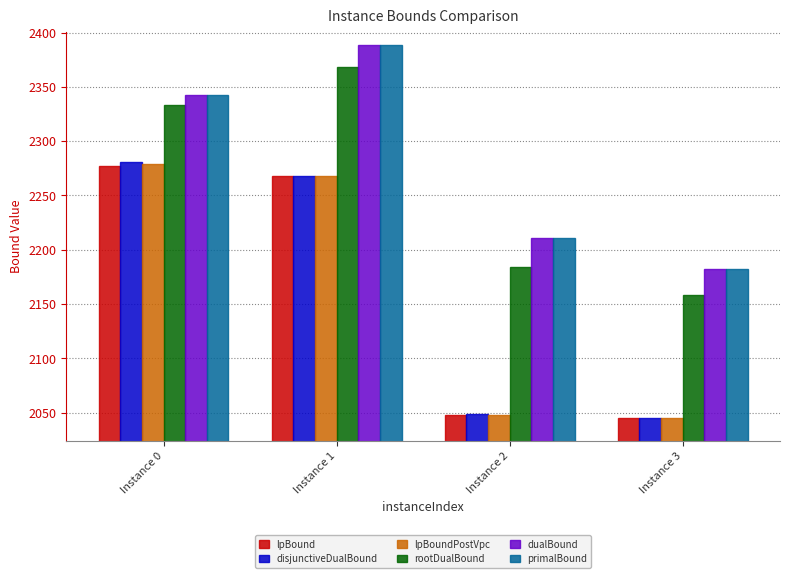

Reading left to right, transcribe all the data shown in this chart.

lpBound: 2277.1	2267.8	2048.1	2044.7
disjunctiveDualBound: 2280.5	2267.8	2048.7	2044.9
lpBoundPostVpc: 2279.3	2267.8	2048.1	2044.7
rootDualBound: 2332.9	2368.7	2183.8	2158.4
dualBound: 2342.1	2388.6	2211.0	2182.6
primalBound: 2342.3	2388.7	2211.2	2182.7